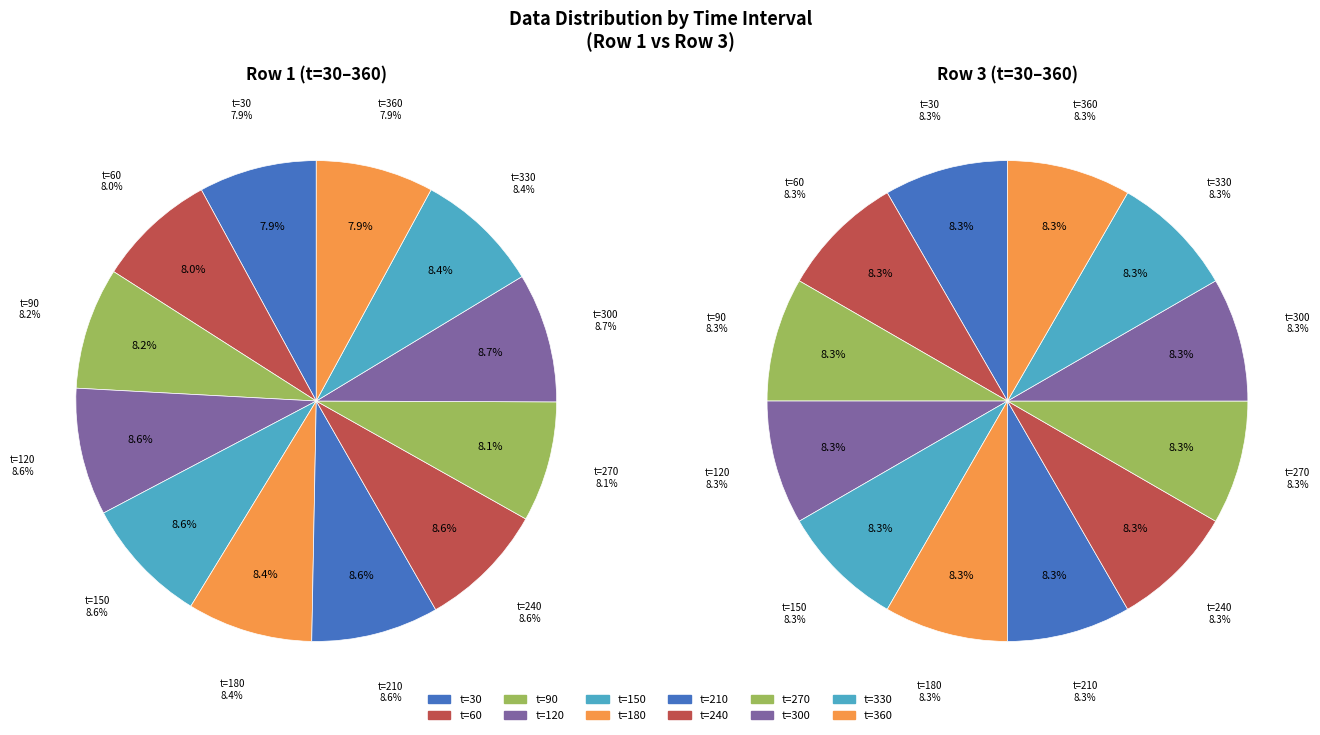

Does any single category account for the majority?

No